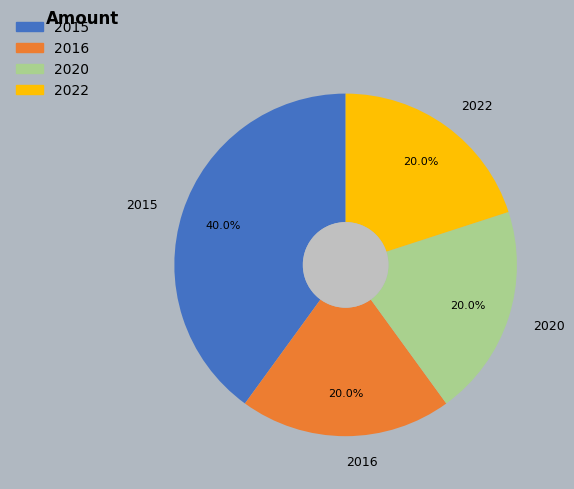

Is there any slice that represents more than half of the pie?

No